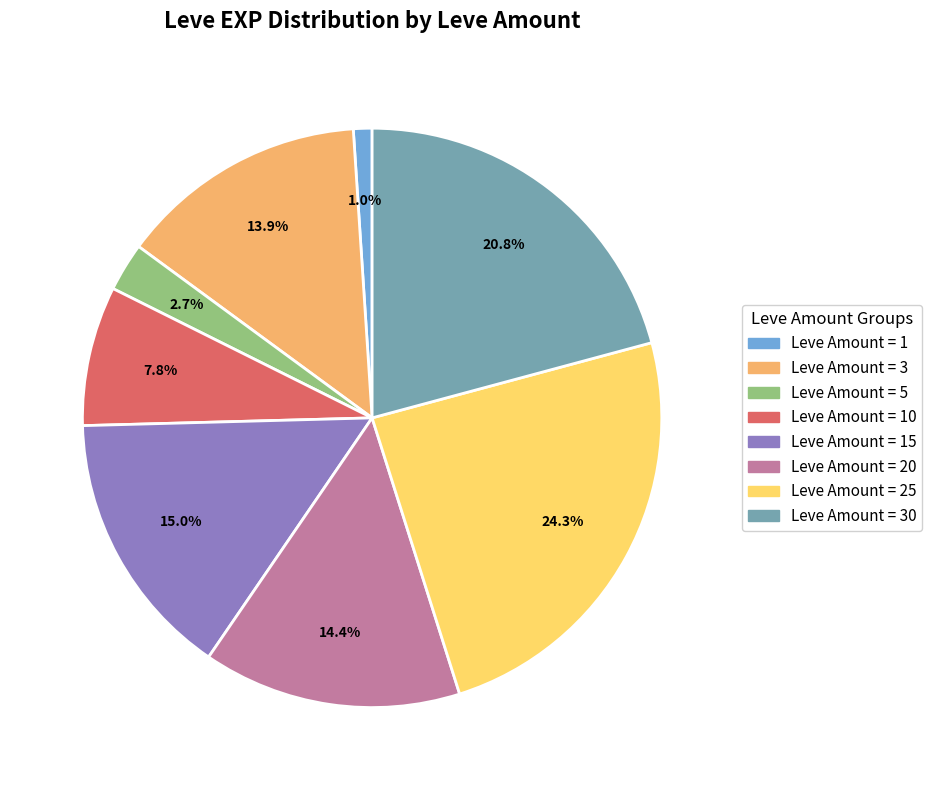

Is there a majority slice in this chart?

No